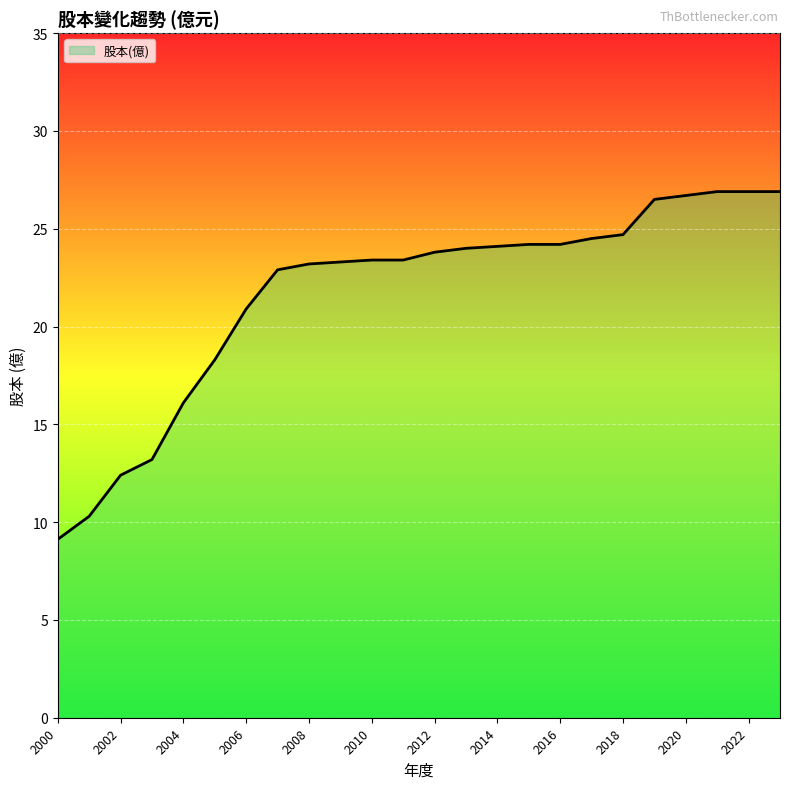

What is the smallest value displayed?

9.1